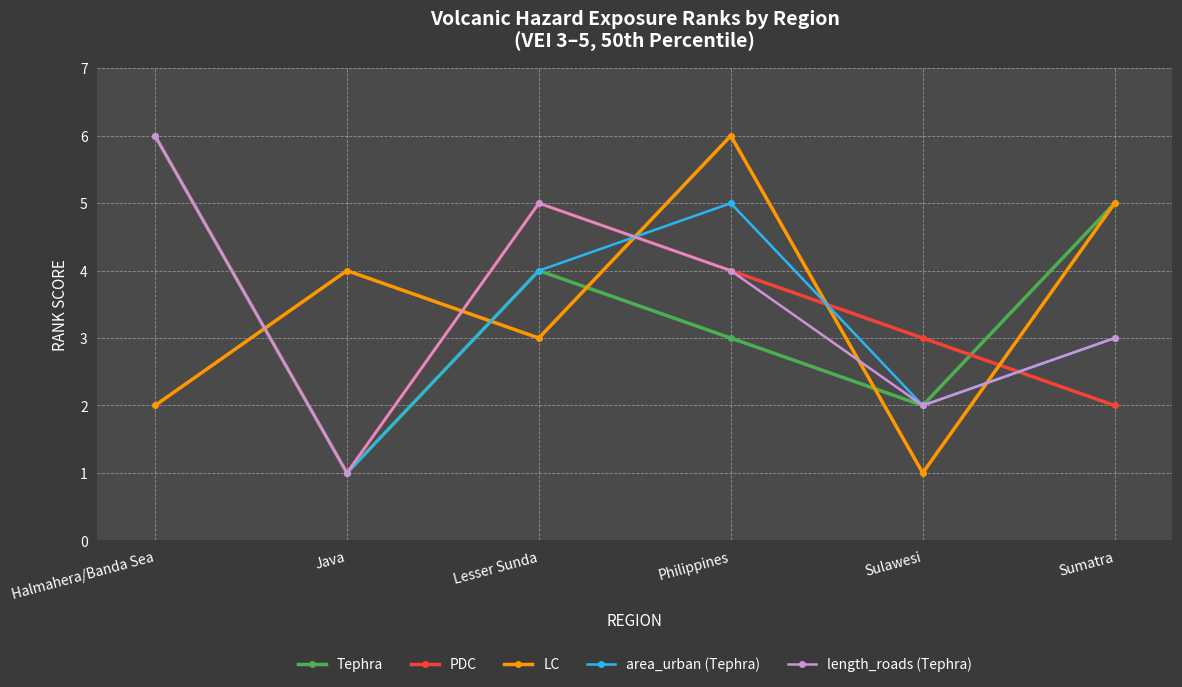

How many lines are shown in the chart?

5